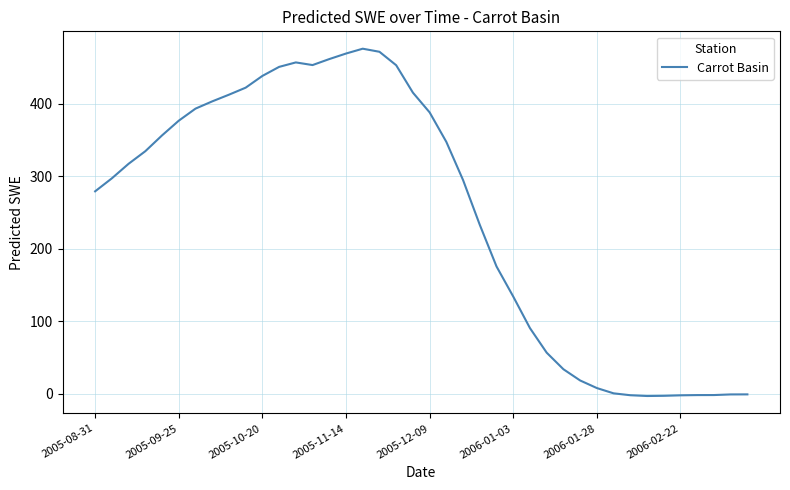

What is the difference between the maximum and minimum values?

478.8